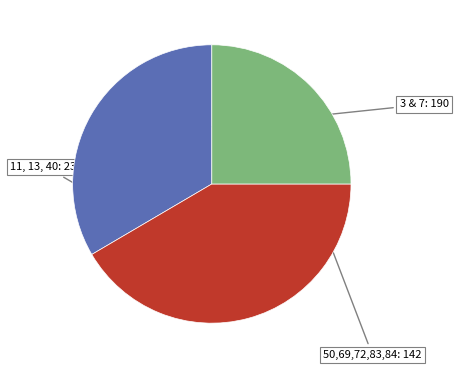

Does any single category account for the majority?

No